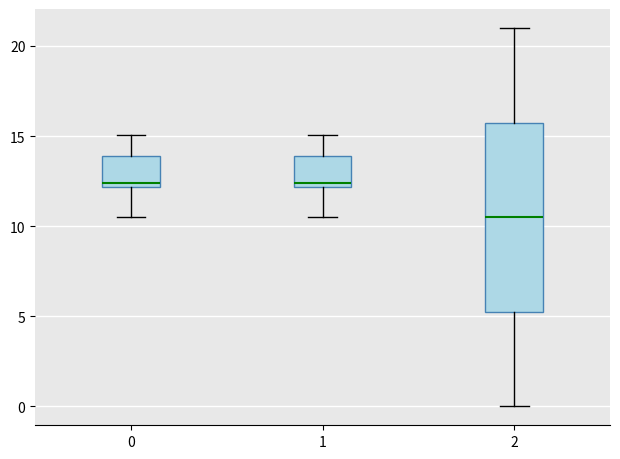

Reading left to right, transcribe this box plot: for each box, give where its median line is, the range the box spans, and where its two whiskers end, as read against the y-axis. The values are not printed on the chart, so give them approximately, as read against the axis.

0: median 12.5, box 12.0 to 14.0, whiskers 10.5 to 15.0
1: median 12.5, box 12.0 to 14.0, whiskers 10.5 to 15.0
2: median 10.5, box 5.5 to 16.0, whiskers 0.0 to 21.0